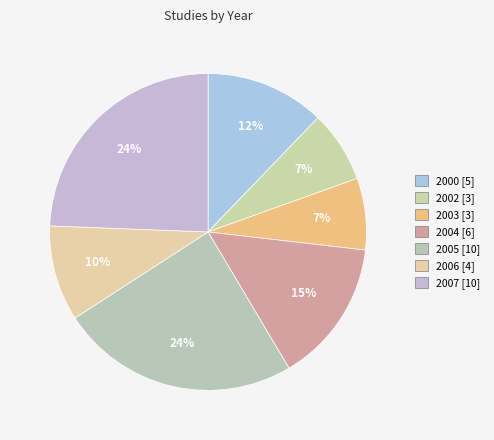

How many slices are in this pie chart?

7